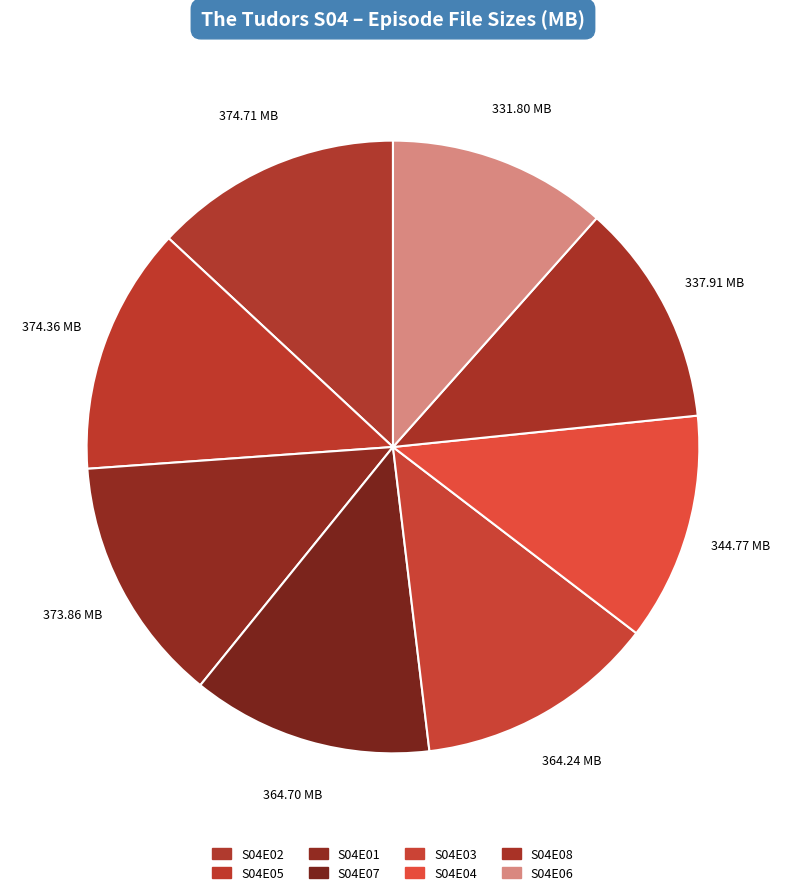

True or false: S04E03 accounts for 13% of the total.

True